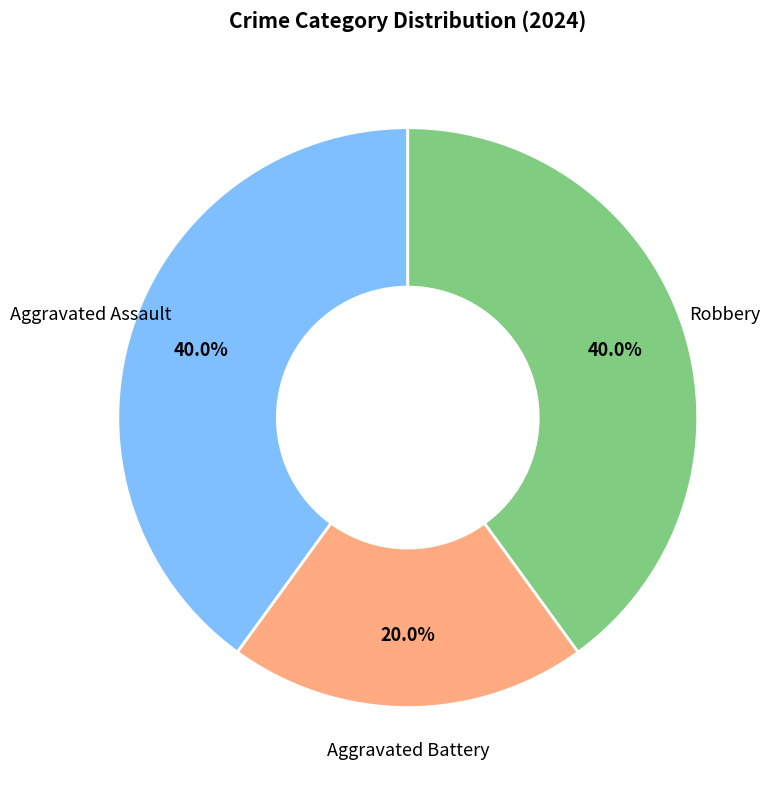

To the nearest percent, what is the average slice percentage?

33%